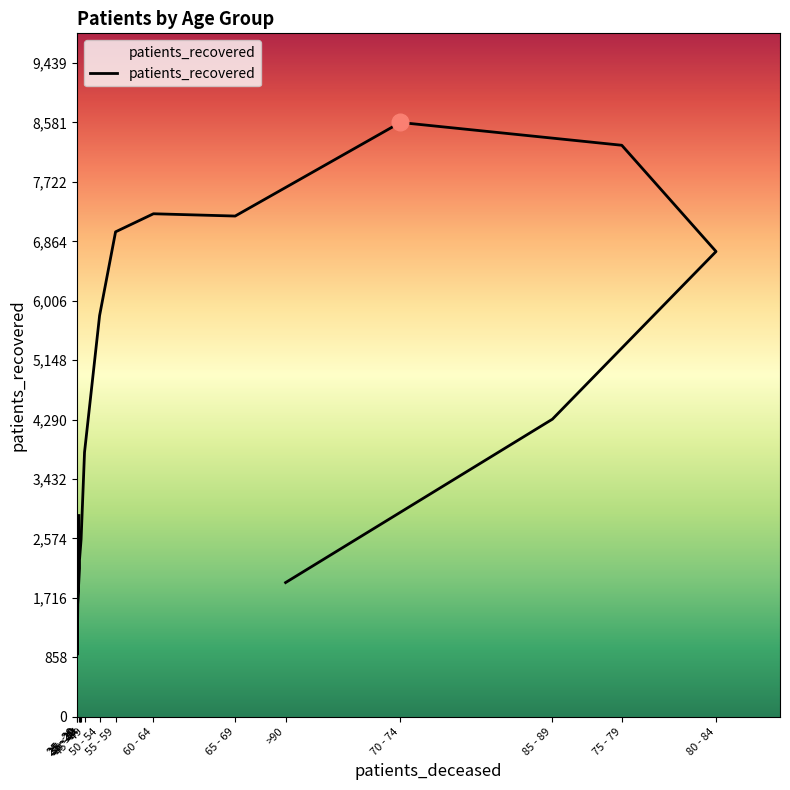

What is the label of the 15th point from the right?

25 - 29